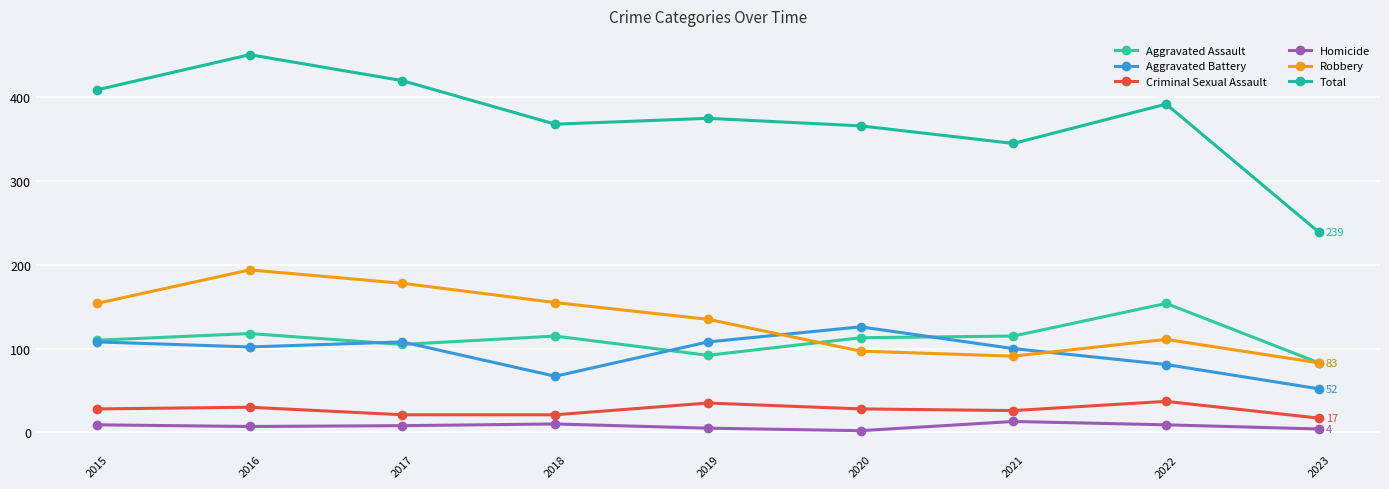

What is the average value of the Total series?

374